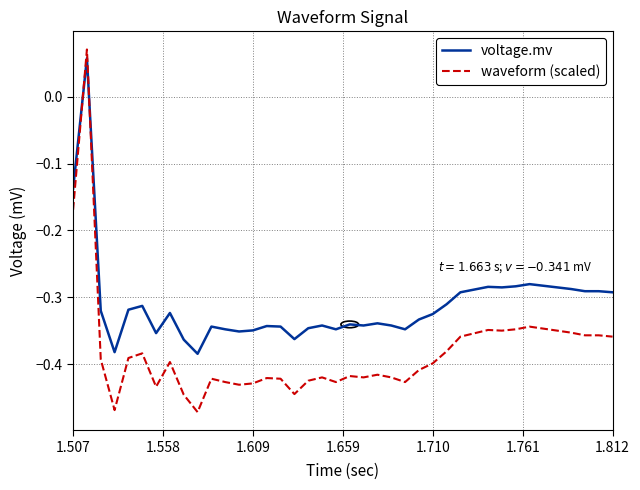

How many values in voltage.mv are above zero?

1